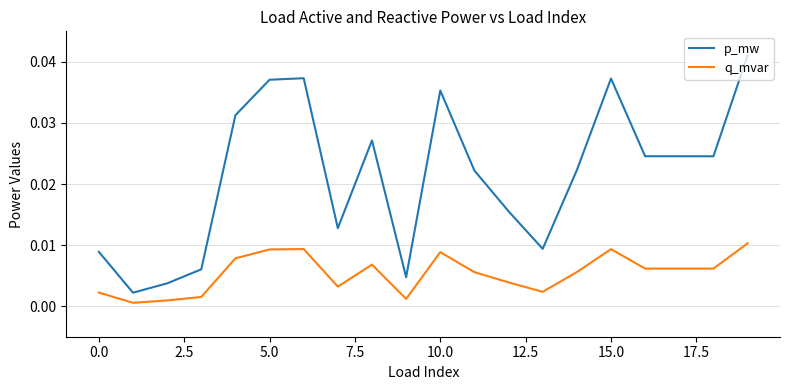

What are all the series names shown in the legend?

p_mw, q_mvar